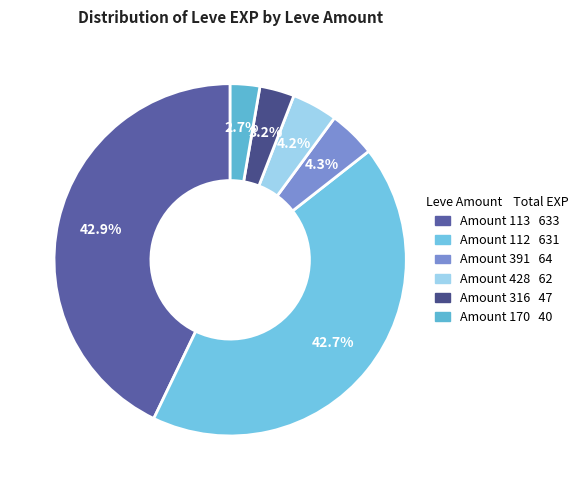

How many slices are in this pie chart?

6